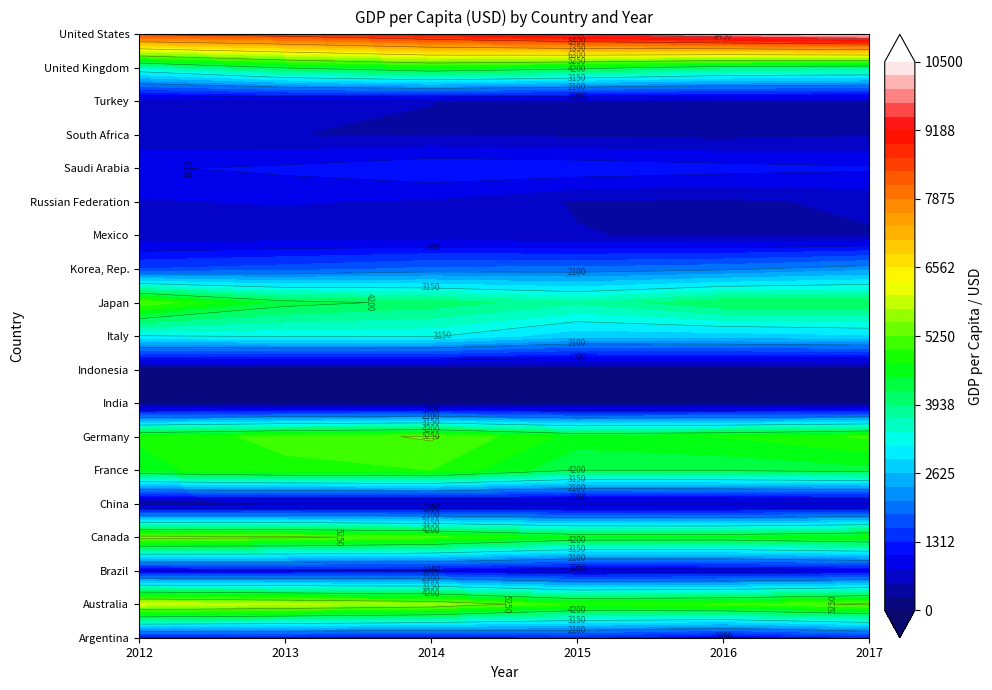

What is the maximum value for Argentina?

1324.6